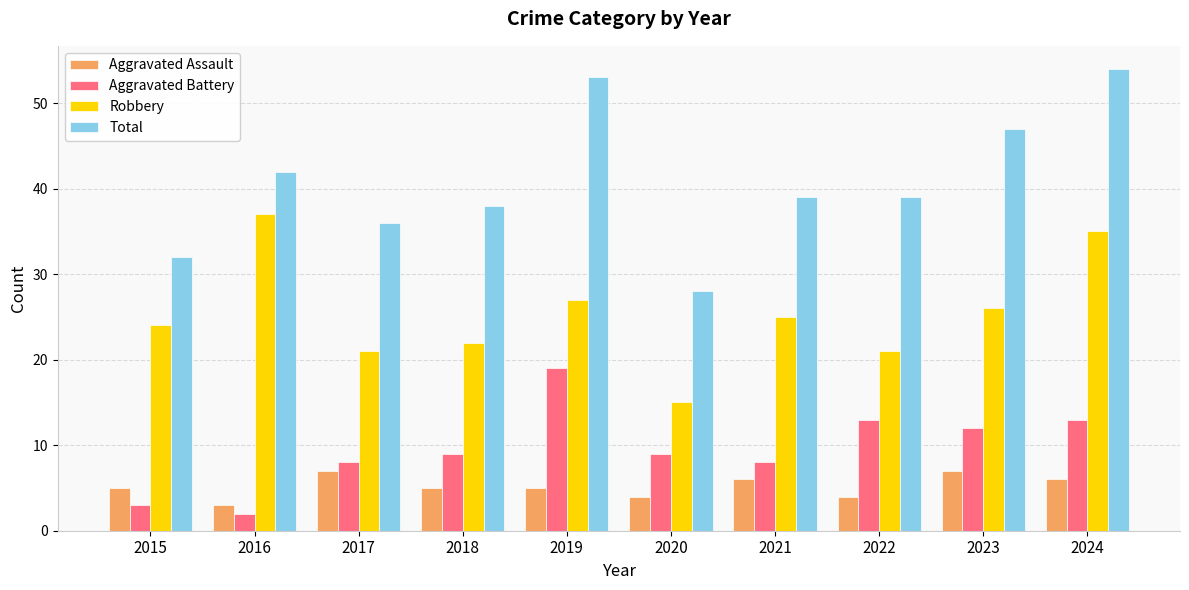

Reading left to right, list all the values displayed in this chart.

Aggravated Assault: 5	3	7	5	5	4	6	4	7	6
Aggravated Battery: 3	2	8	9	19	9	8	13	12	13
Robbery: 24	37	21	22	27	15	25	21	26	35
Total: 32	42	36	38	53	28	39	39	47	54